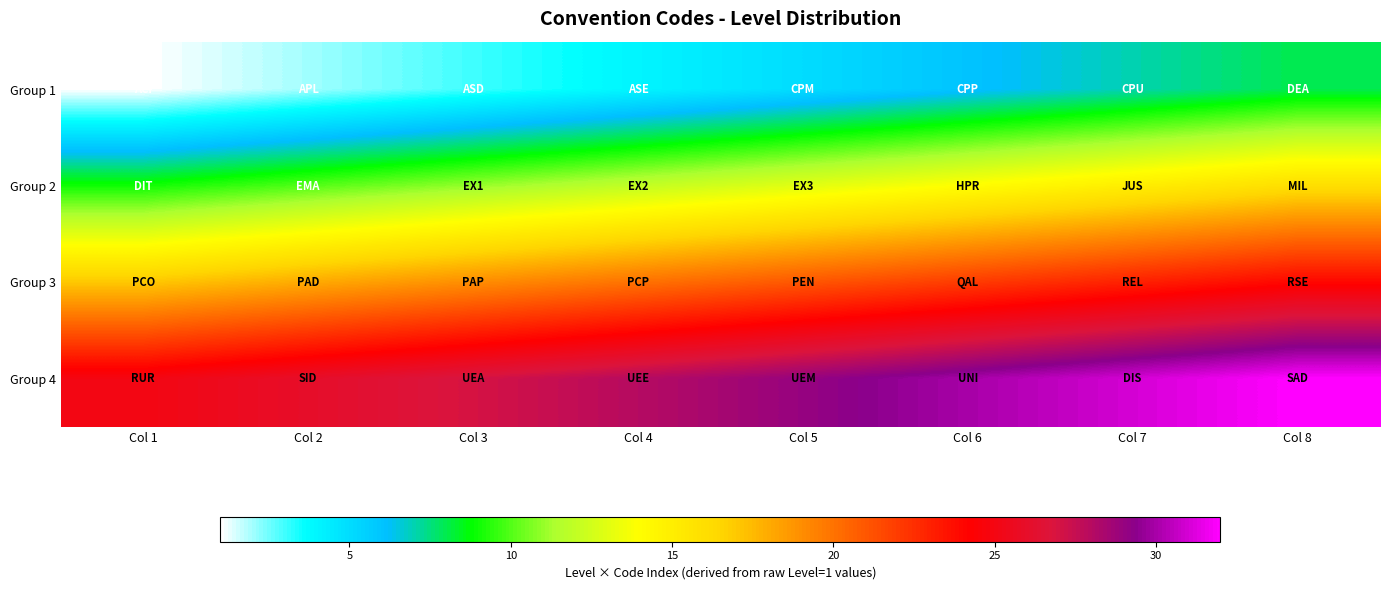

Count the number of data series in this chart.

4